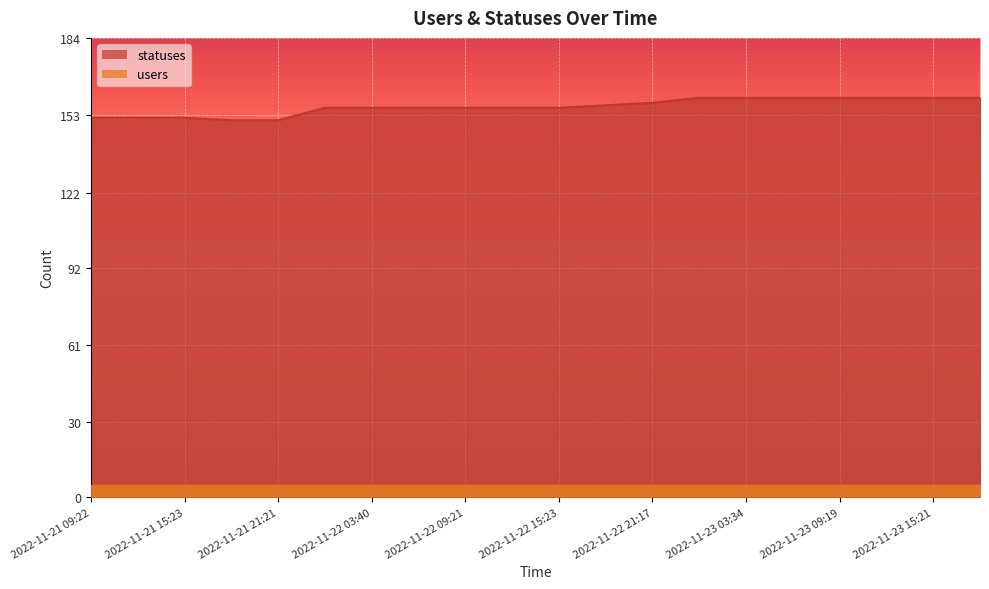

List the labels in order of value, largest first.

2022-11-23 01:46, 2022-11-23 03:34, 2022-11-23 06:25, 2022-11-23 09:19, 2022-11-23 12:40, 2022-11-23 15:21, 2022-11-23 18:24, 2022-11-22 21:17, 2022-11-22 18:26, 2022-11-22 01:59, 2022-11-22 03:40, 2022-11-22 06:27, 2022-11-22 09:21, 2022-11-22 12:43, 2022-11-22 15:23, 2022-11-21 09:22, 2022-11-21 13:51, 2022-11-21 15:23, 2022-11-21 18:27, 2022-11-21 21:21